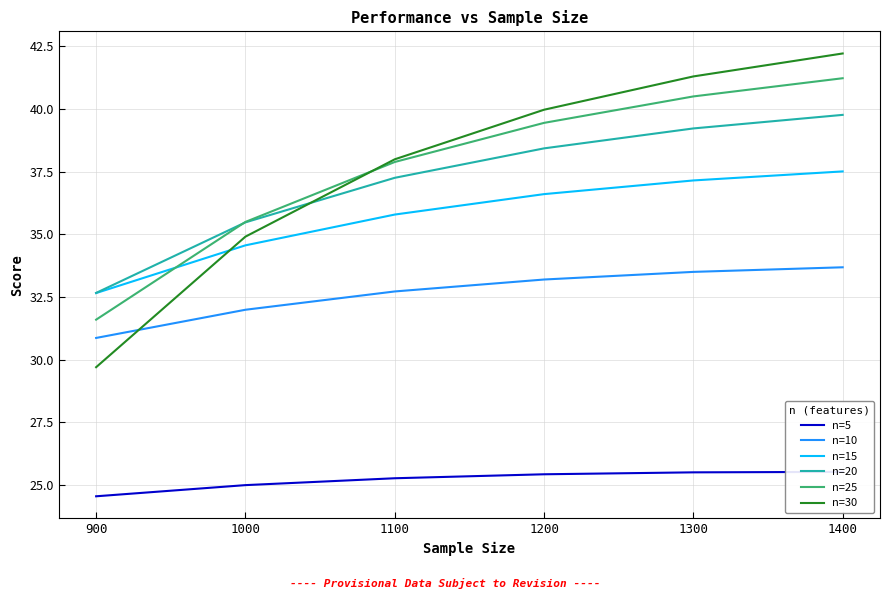

What is the total value across all series at 1400?

219.9